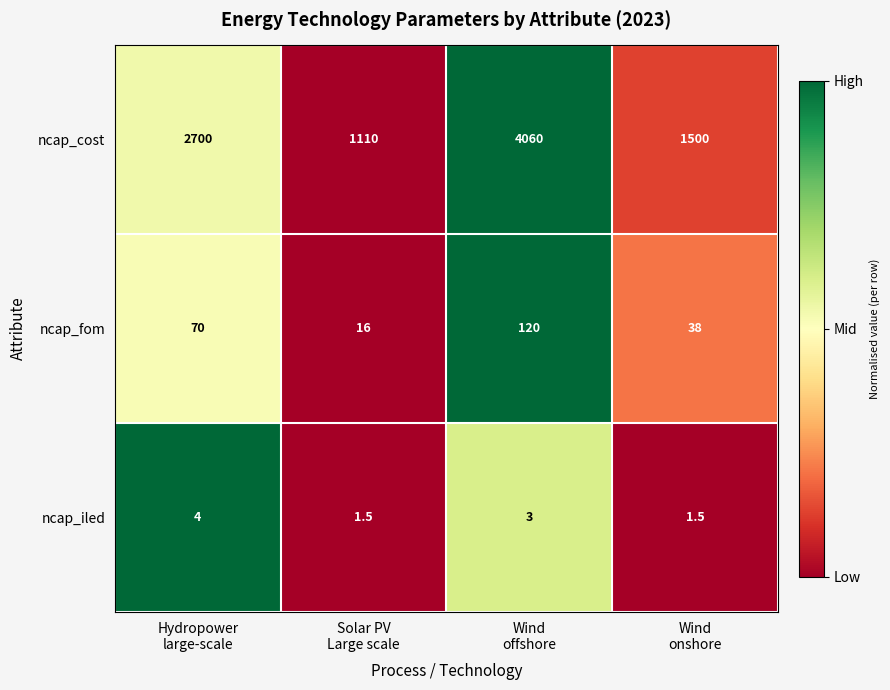

How many series are shown in this chart?

3